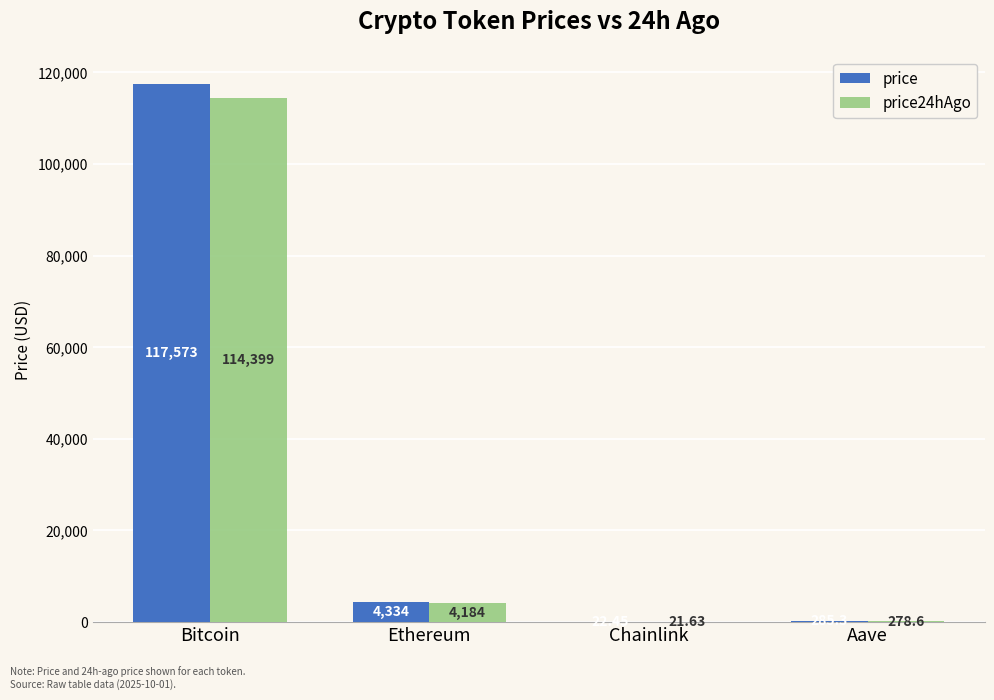

Is the value of price24hAgo at Aave greater than the value of price at Ethereum?

No